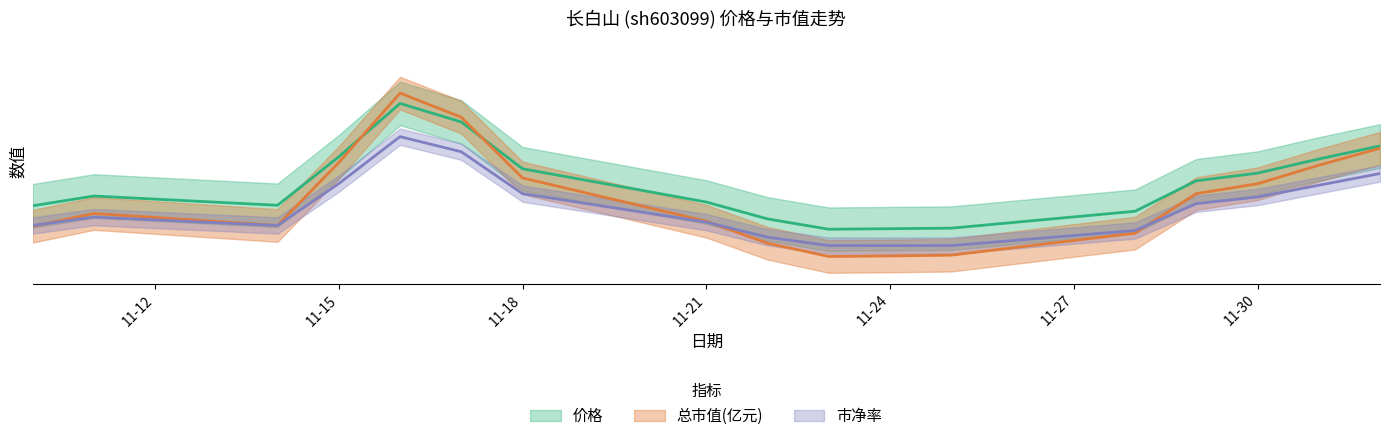

Which series has the widest spread of values?

总市值(亿元)